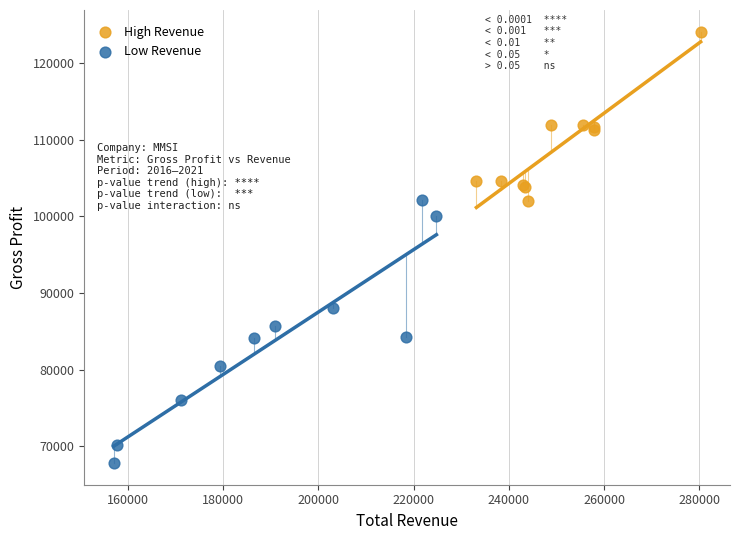

Which series has the widest spread of Y values?

Low Revenue